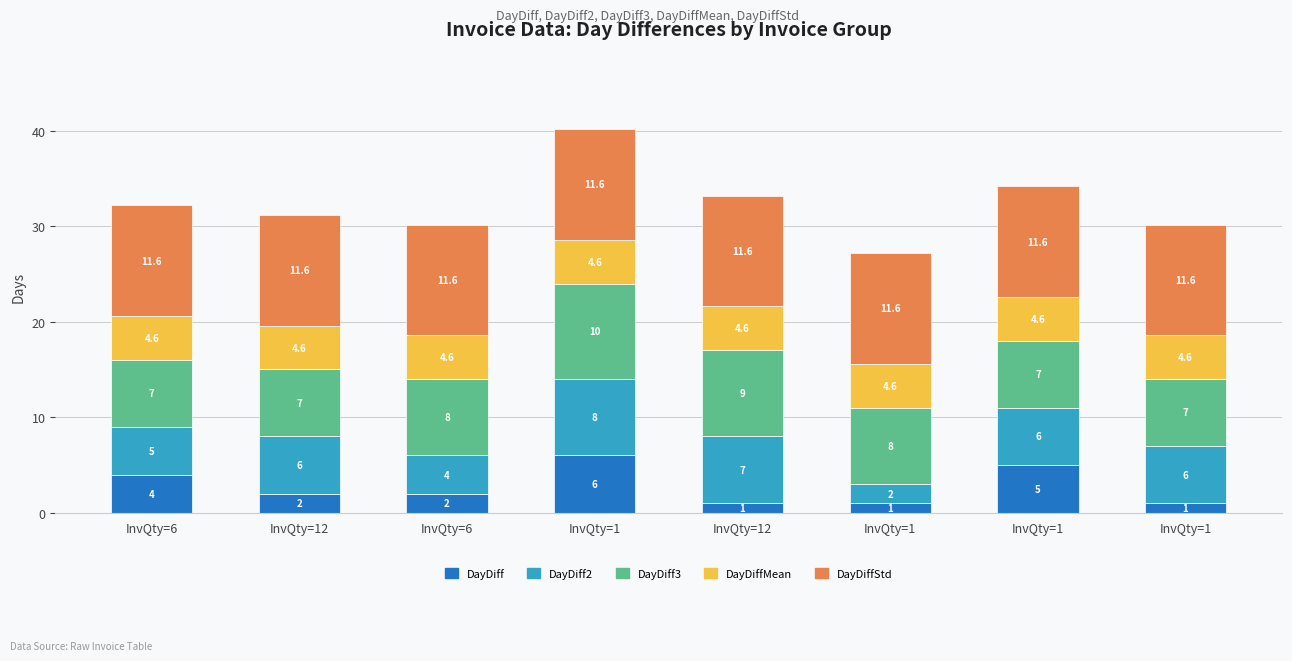

What are all the series names shown in the legend?

DayDiff, DayDiff2, DayDiff3, DayDiffMean, DayDiffStd